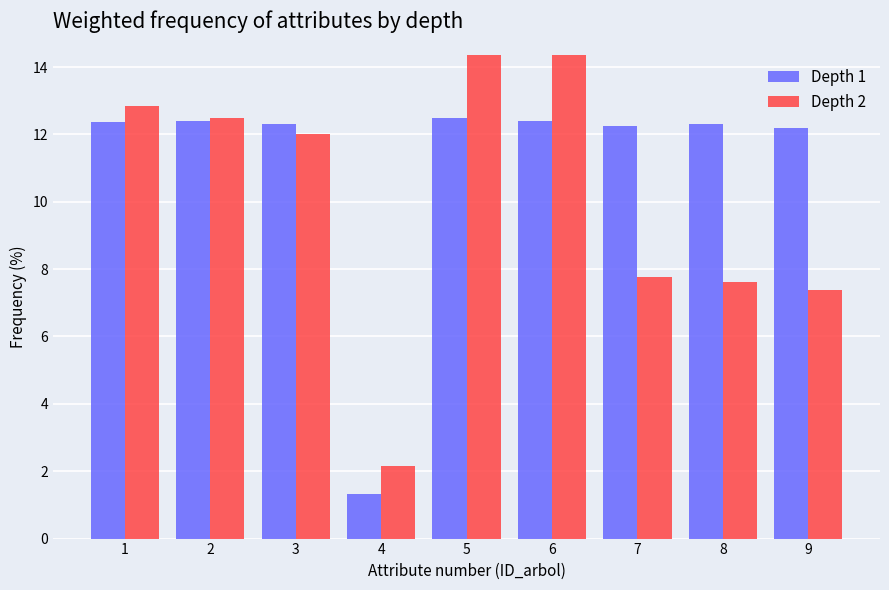

The Depth 2 series shows 10.9 at 6. True or false?

False